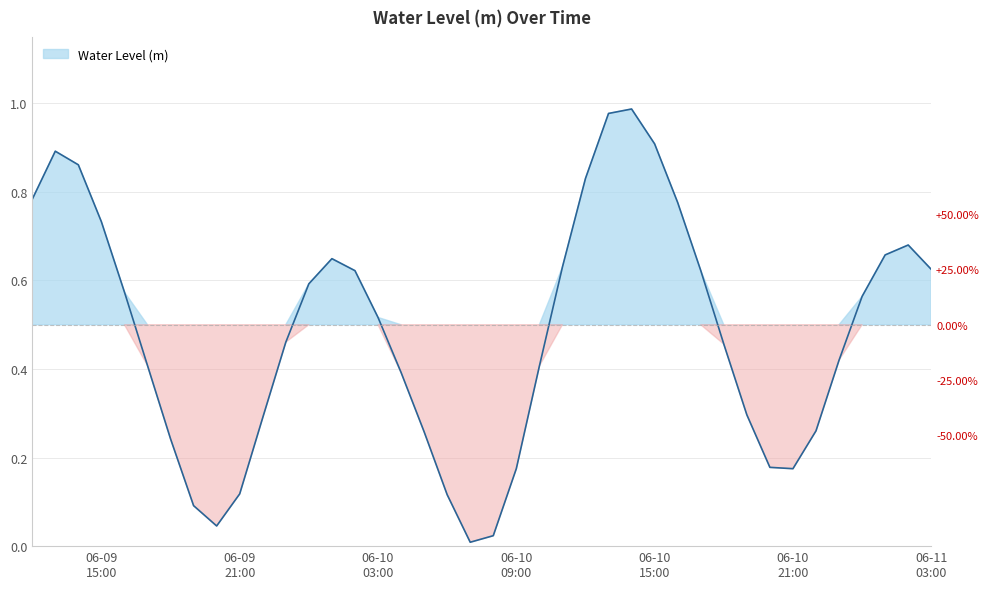

Rank the categories by value from lowest to highest.

2024-06-10 07:00:00, 2024-06-10 08:00:00, 2024-06-09 20:00:00, 2024-06-09 19:00:00, 2024-06-10 06:00:00, 2024-06-09 21:00:00, 2024-06-10 21:00:00, 2024-06-10 09:00:00, 2024-06-10 20:00:00, 2024-06-09 18:00:00, 2024-06-10 05:00:00, 2024-06-10 22:00:00, 2024-06-09 22:00:00, 2024-06-10 19:00:00, 2024-06-10 04:00:00, 2024-06-10 10:00:00, 2024-06-09 17:00:00, 2024-06-10 23:00:00, 2024-06-10 18:00:00, 2024-06-09 23:00:00, 2024-06-10 03:00:00, 2024-06-11 00:00:00, 2024-06-09 16:00:00, 2024-06-10 00:00:00, 2024-06-10 02:00:00, 2024-06-10 17:00:00, 2024-06-11 03:00:00, 2024-06-10 11:00:00, 2024-06-10 01:00:00, 2024-06-11 01:00:00, 2024-06-11 02:00:00, 2024-06-09 15:00:00, 2024-06-10 16:00:00, 2024-06-09 12:00:00, 2024-06-10 12:00:00, 2024-06-09 14:00:00, 2024-06-09 13:00:00, 2024-06-10 15:00:00, 2024-06-10 13:00:00, 2024-06-10 14:00:00